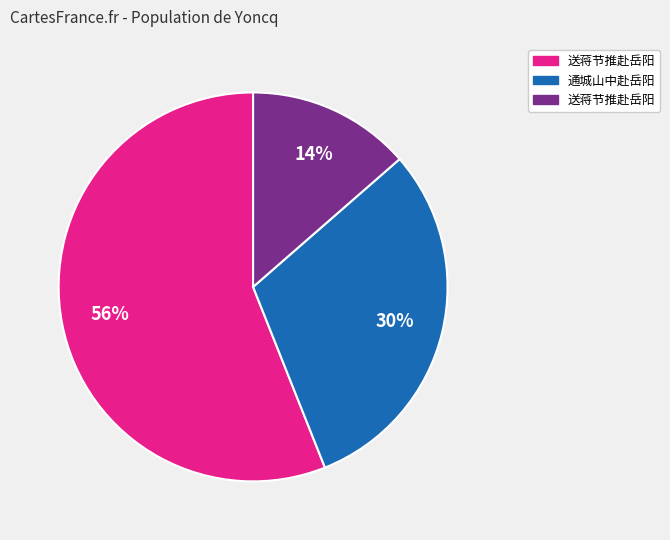

To the nearest percent, what is the difference between the largest and smallest slice percentages?

42%